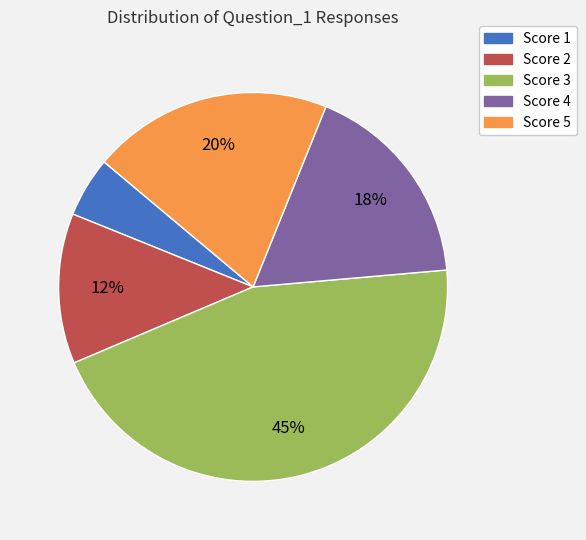

True or false: Score 4 accounts for 27% of the total.

False